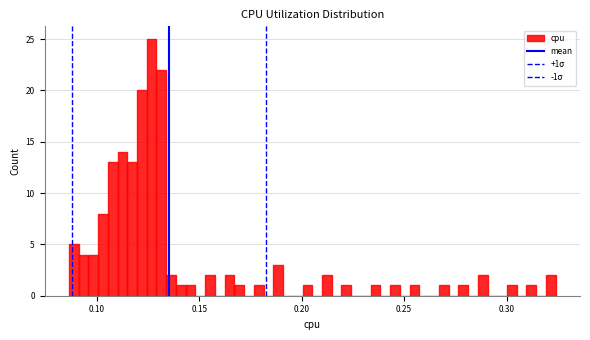

Read against the x-axis, roughly where is the centre of the tallest bar?

0.125